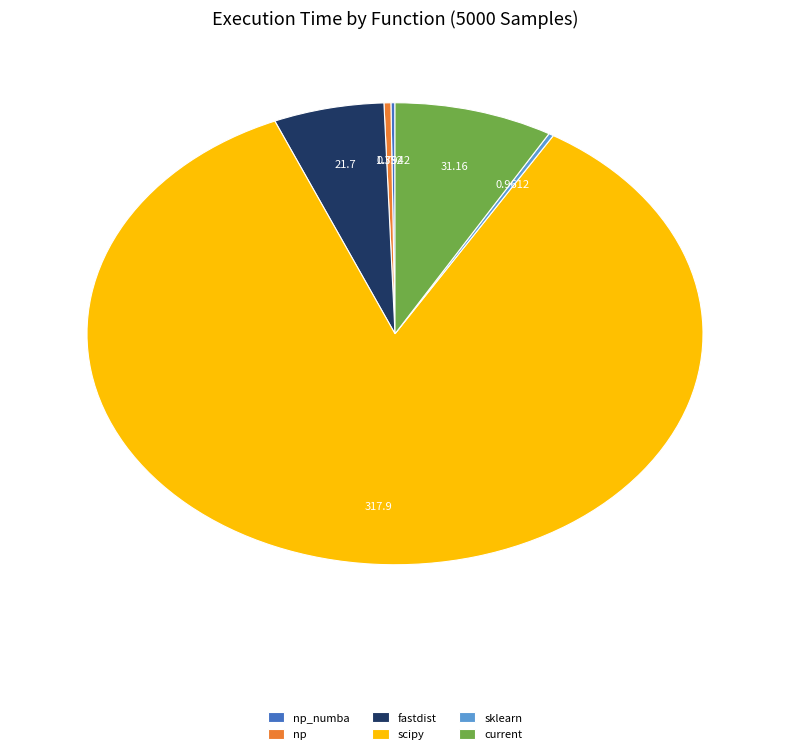

Which slice represents more than half of the pie?

scipy